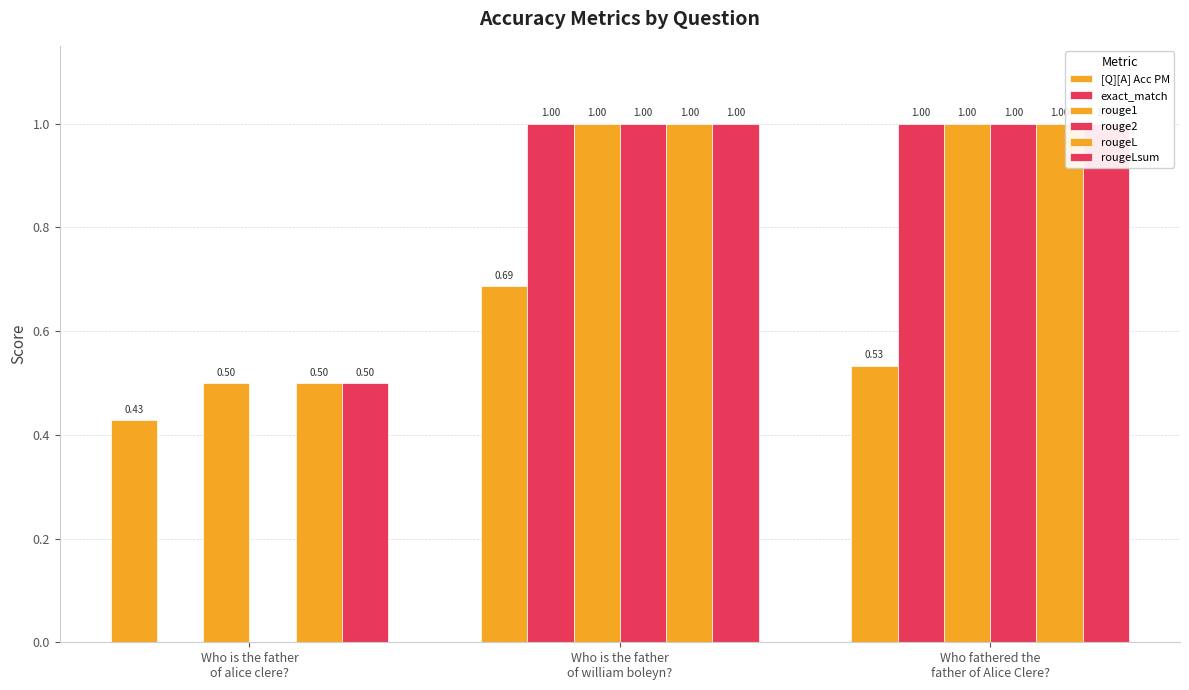

How many bars are there in total?

18